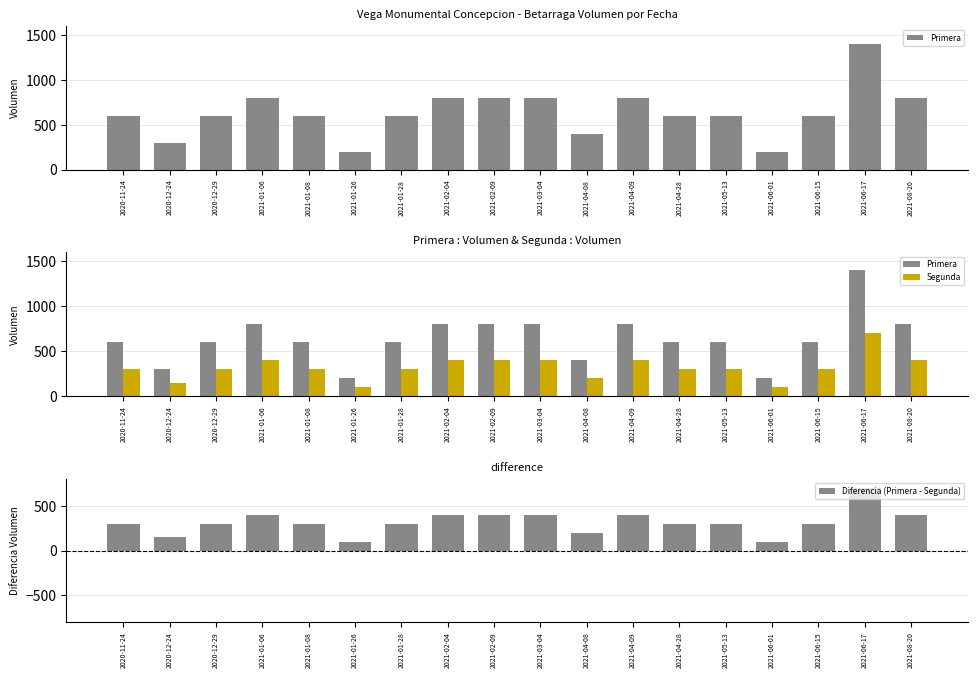

What position from the right is 2021-04-08?

8